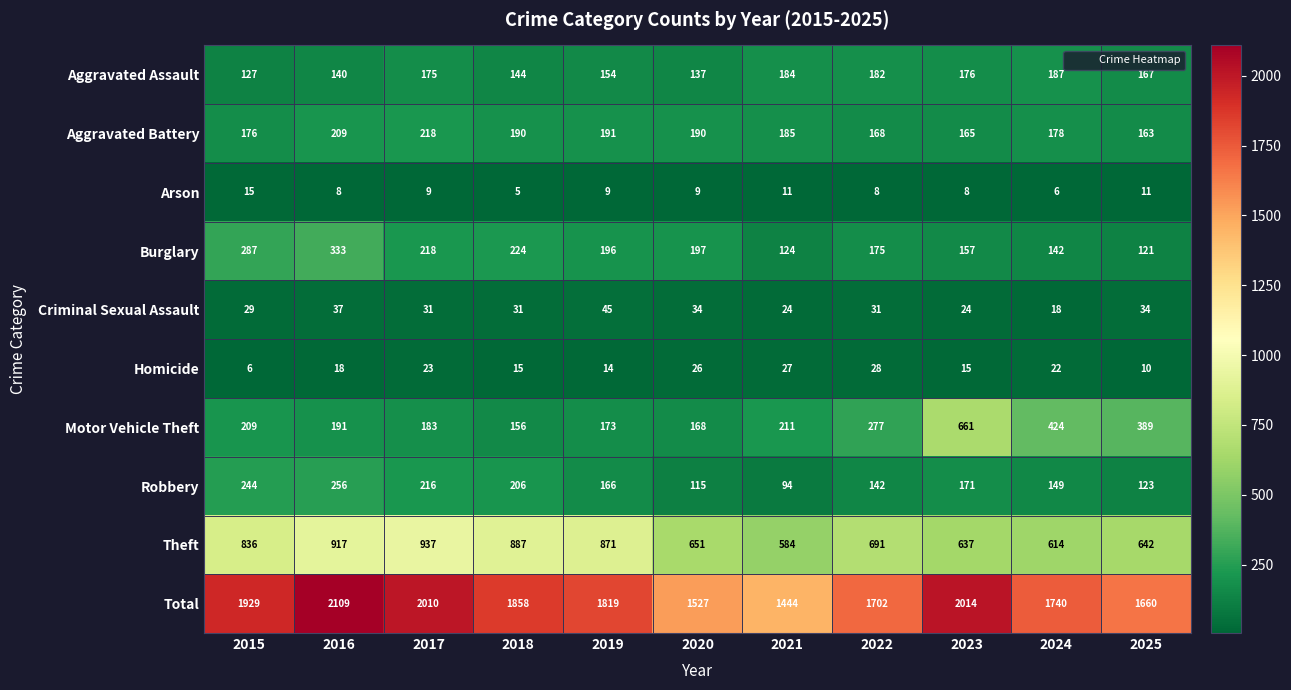

Which series changed the most between 2018 and 2025?

Theft